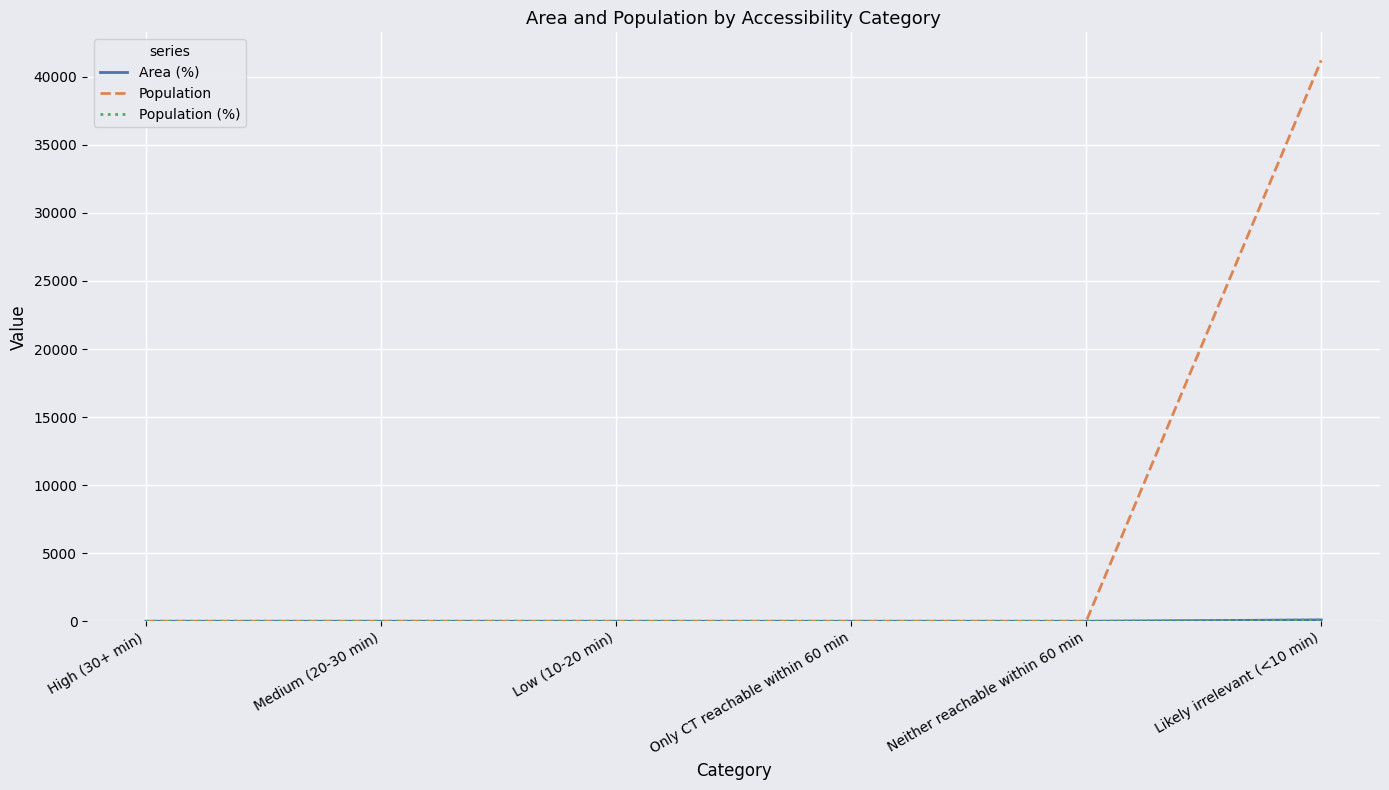

How many lines are shown in the chart?

3